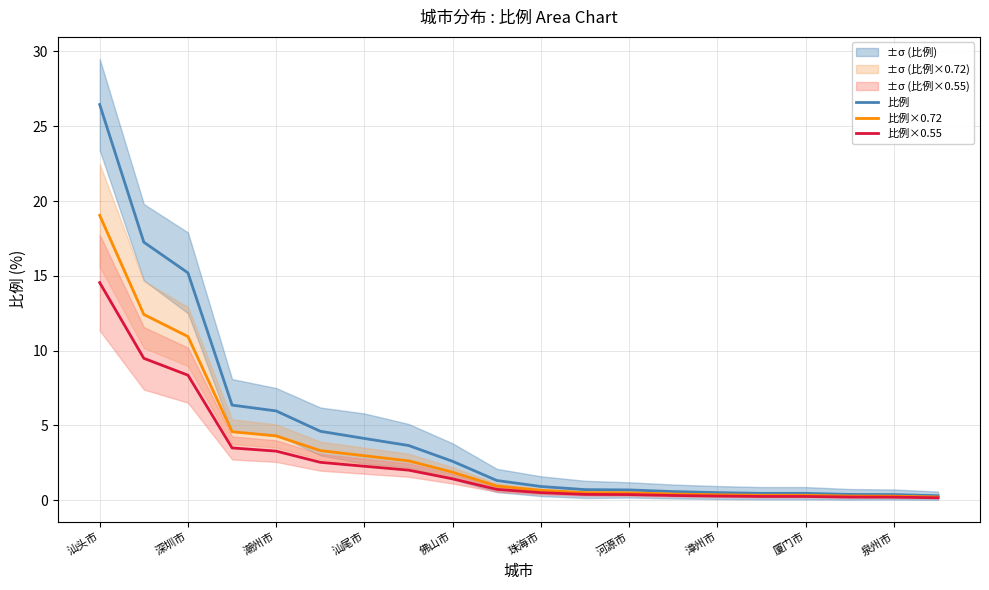

List the series in order of their overall mean, highest first.

比例, 比例×0.72, 比例×0.55